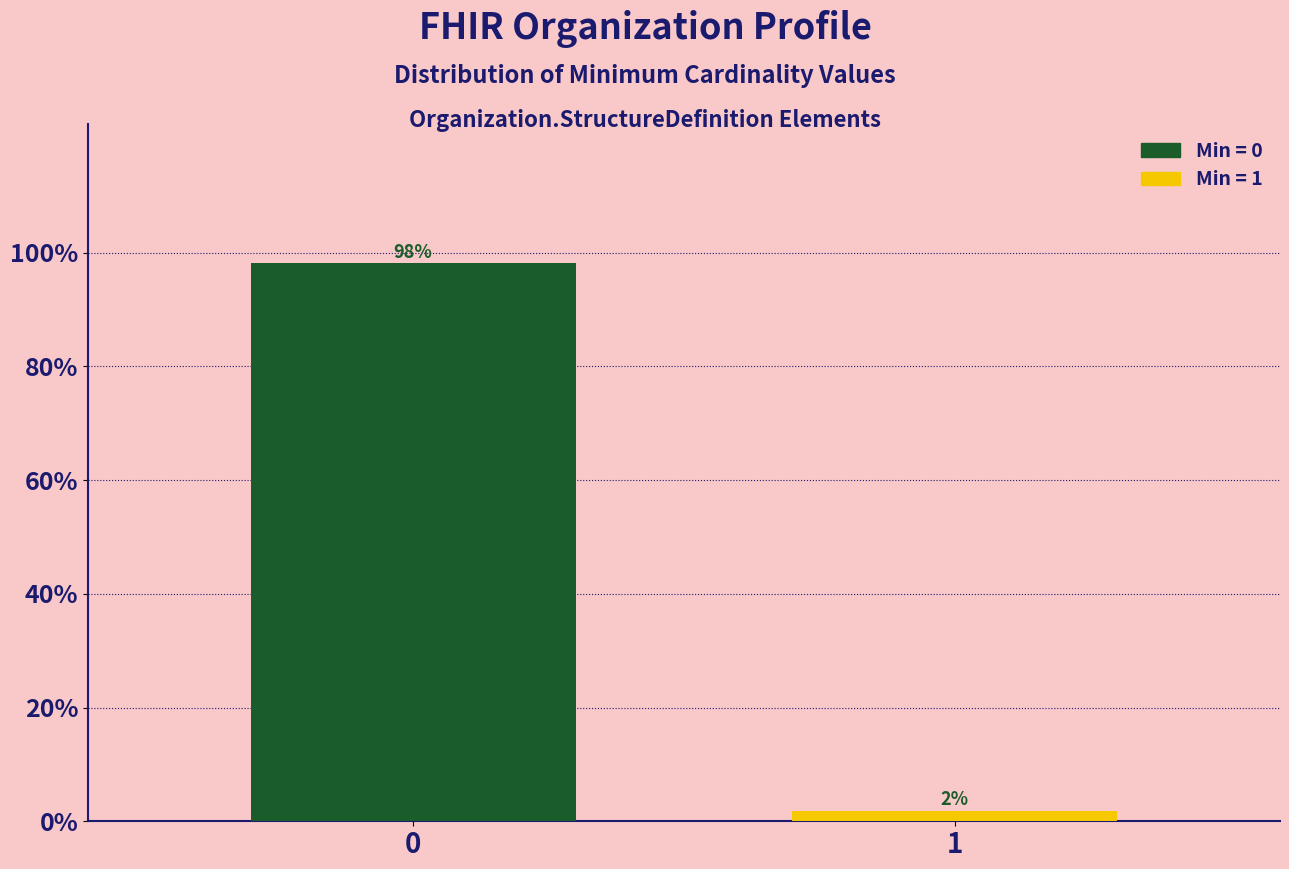

Is it true that the value at 0 is 98.1?

True